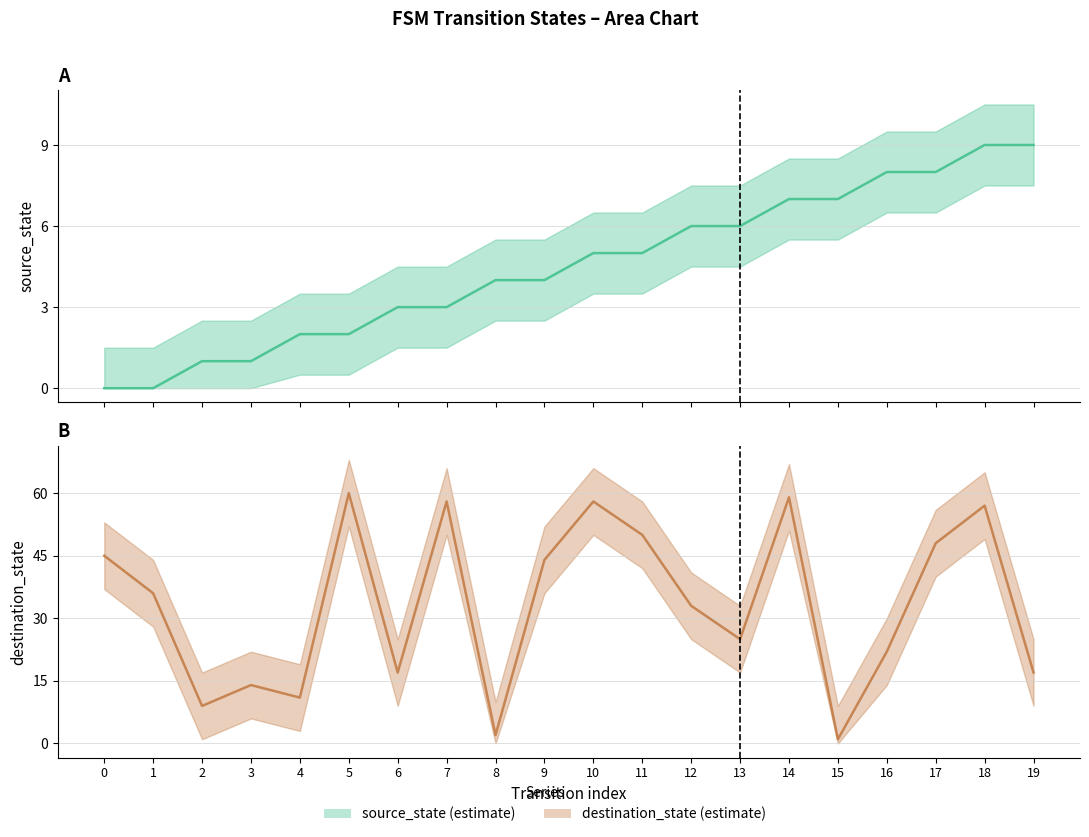

What is the maximum value shown in the chart?

60